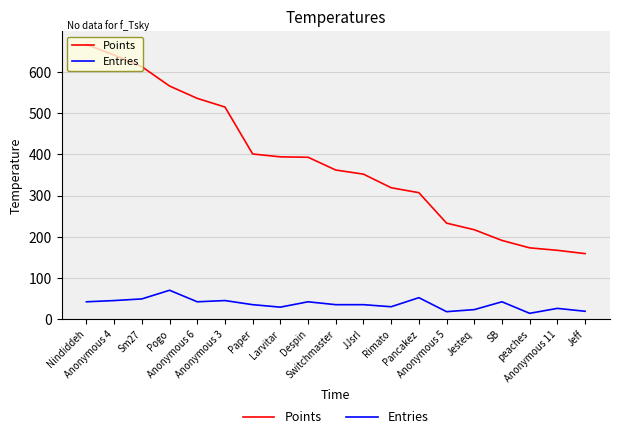

What is the difference between the maximum and minimum values in the Points series?

508